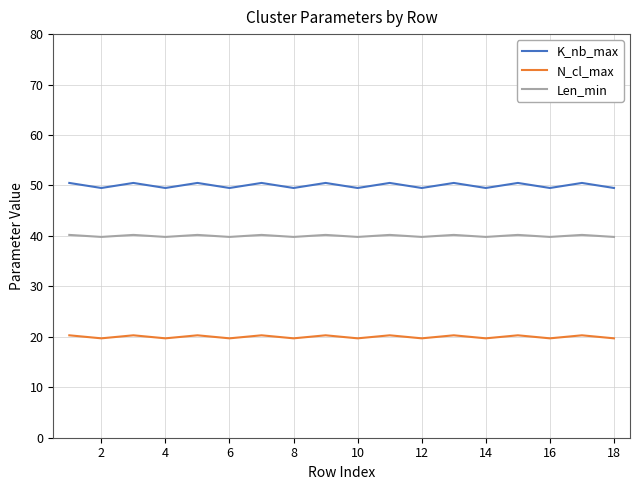

List the series in order of their peak value, highest first.

K_nb_max, Len_min, N_cl_max